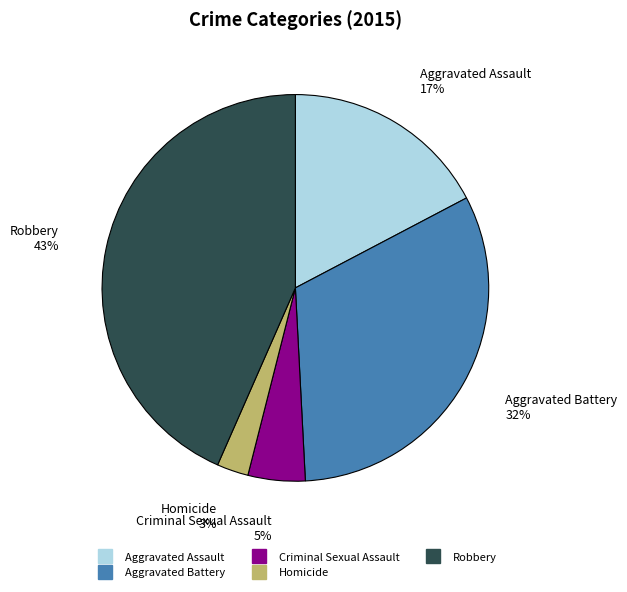

Is the sum of Homicide and Robbery greater than half?

No